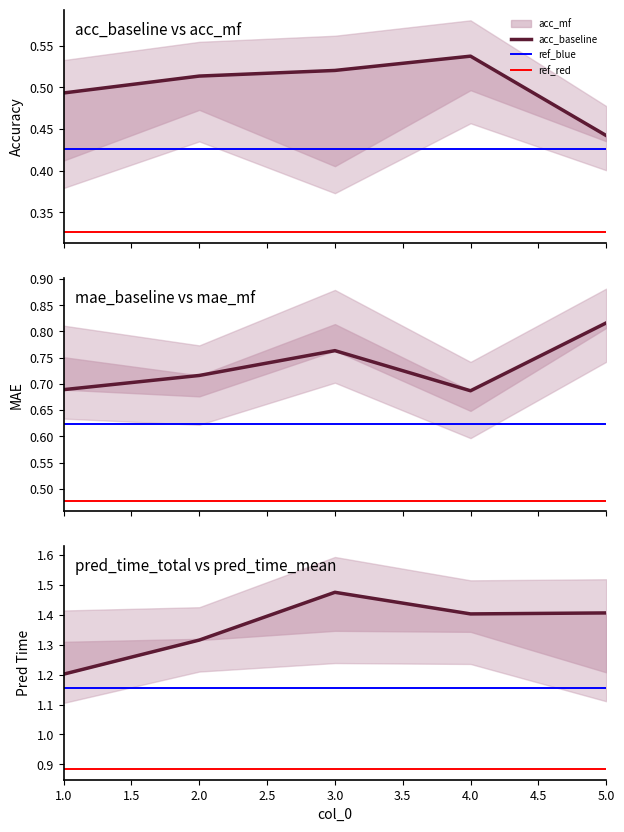

At which category does baseline_pred_time_total reach its first local valley?

4